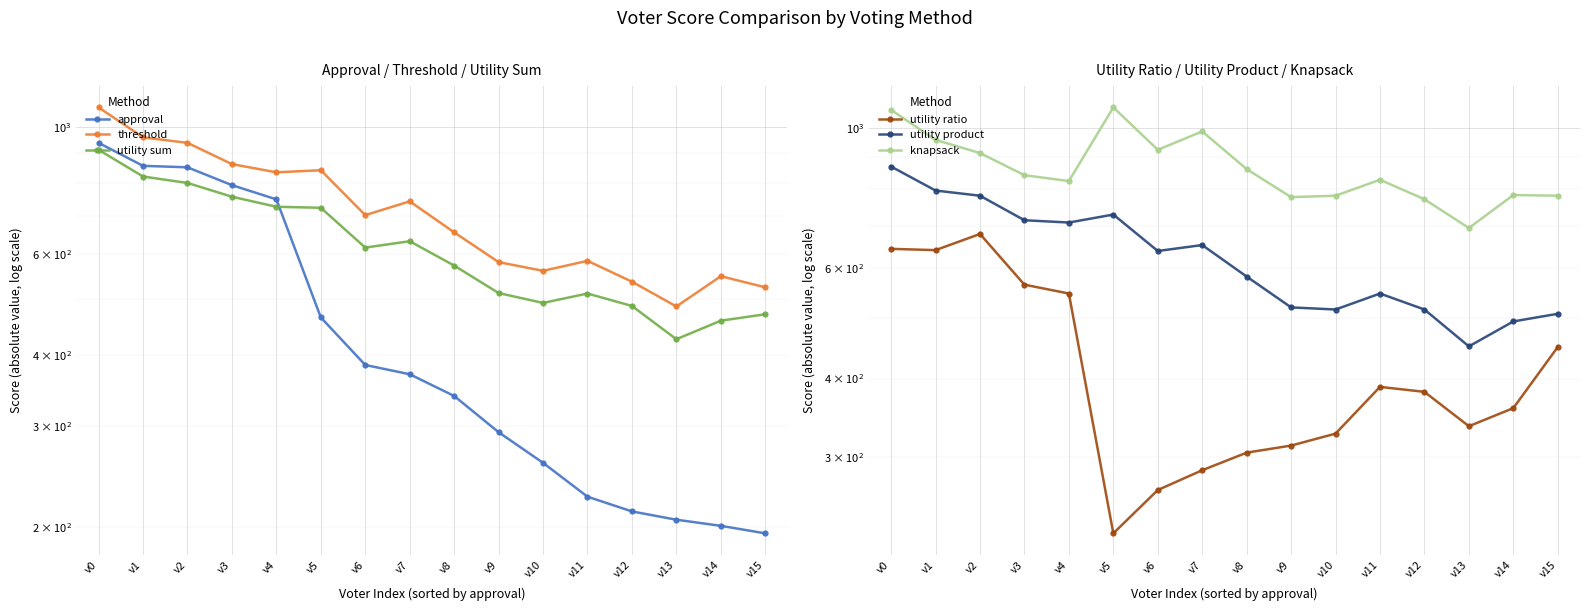

Which series has the widest spread of values?

approval